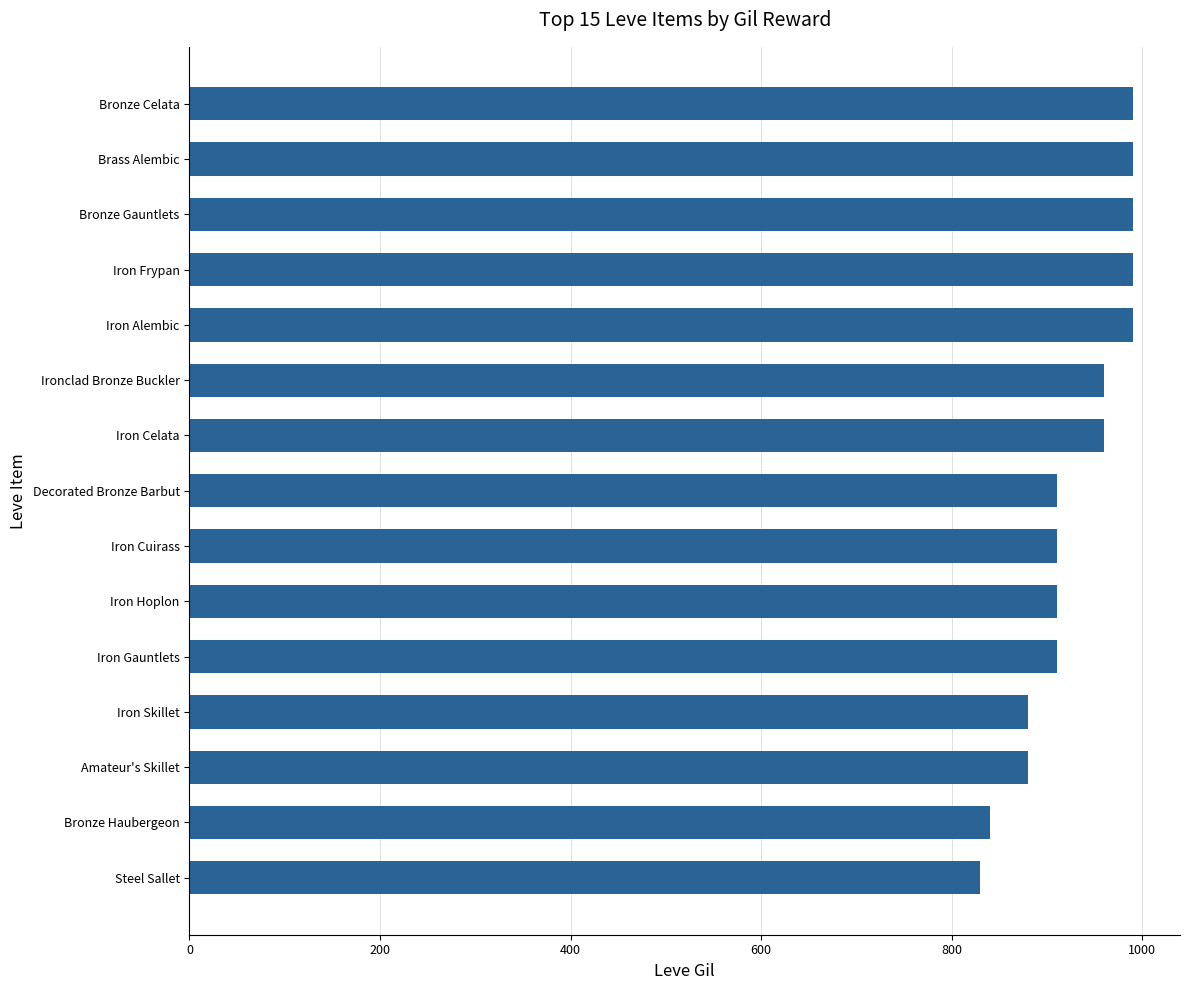

What is the greatest value displayed?

990